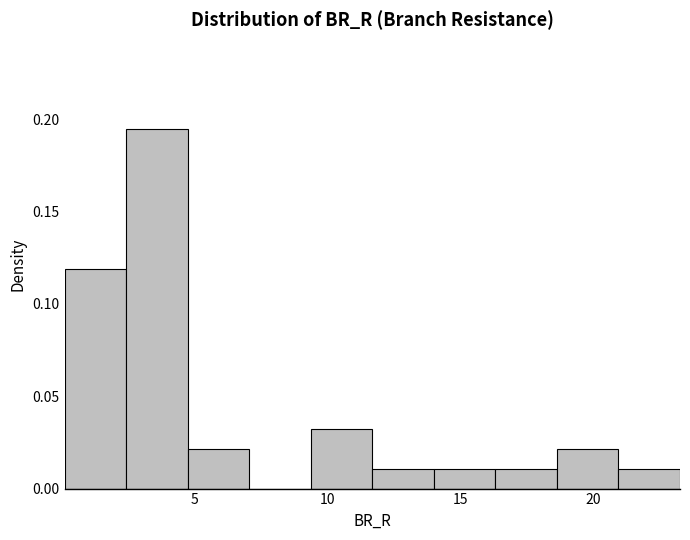

Which range on the x-axis has the tallest bar?

2.5 to 4.5